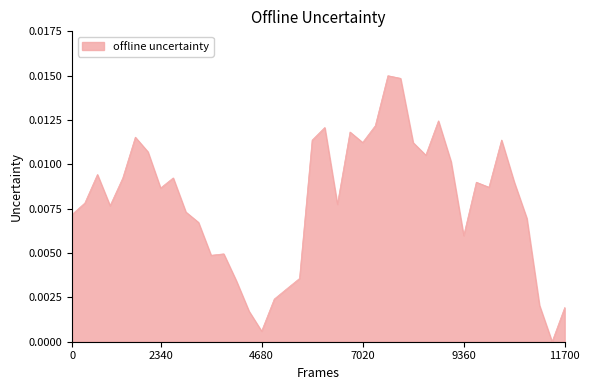

Does the chart have visible grid lines?

No